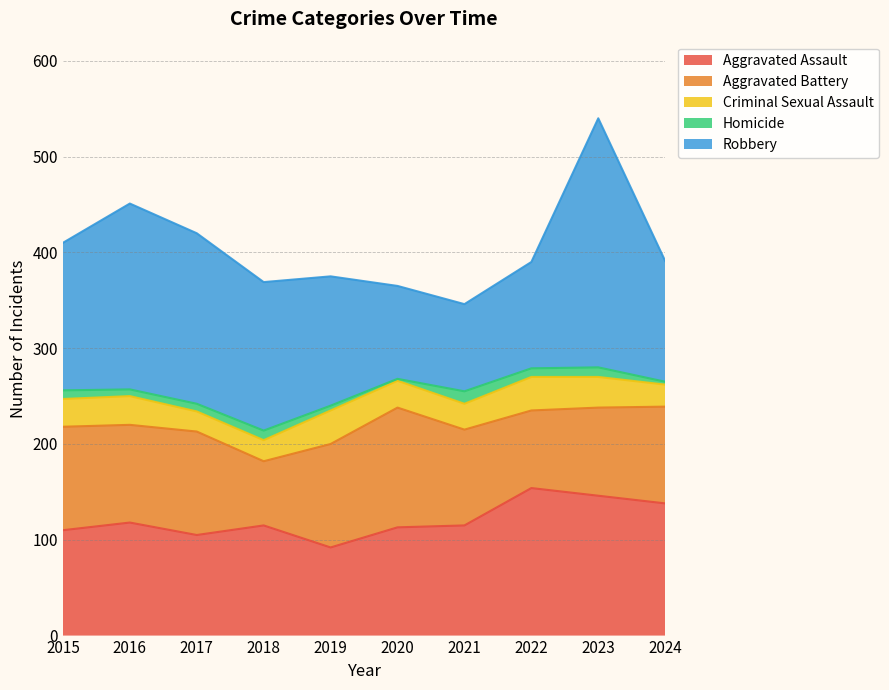

Which category has the lowest value in the Criminal Sexual Assault series?

2017